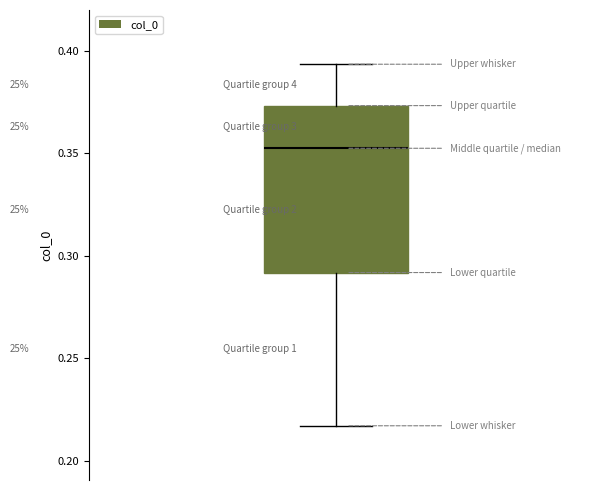

Read this box plot against the y-axis: the position of the median line, the range covered by the box, and the ends of both whiskers. The values are not printed on the chart, so give them approximately, as read against the axis.

median 0.350, box 0.290 to 0.375, whiskers 0.215 to 0.395